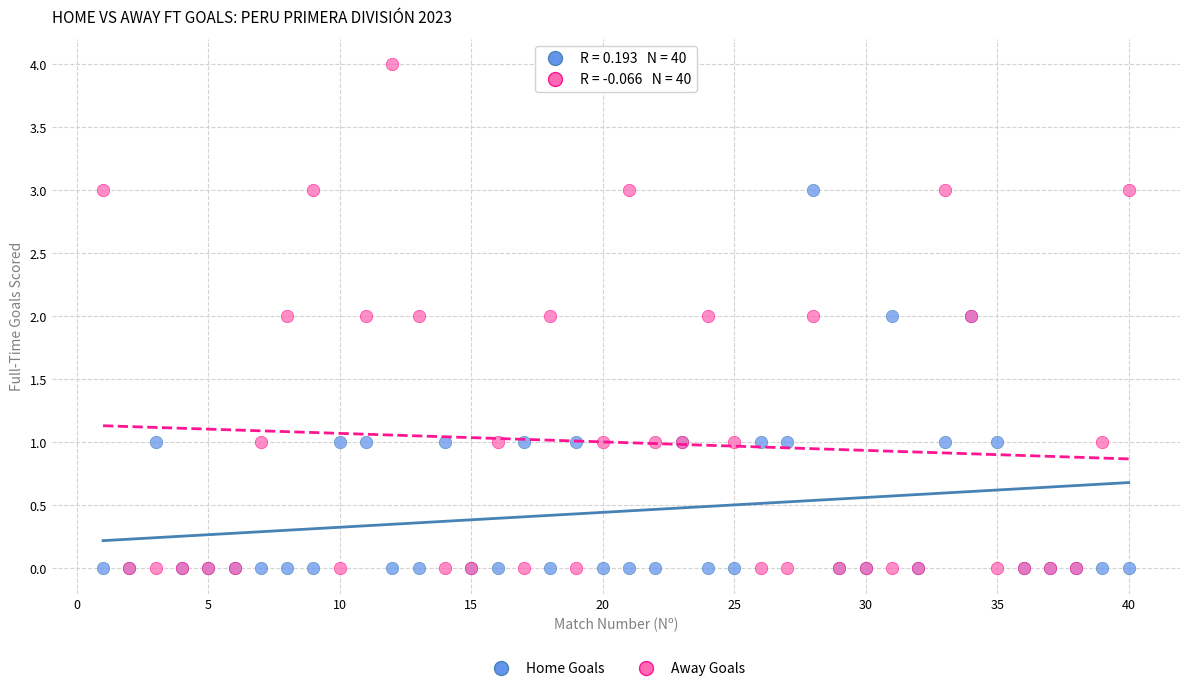

What are all the series names shown in the legend?

Home Goals, Away Goals